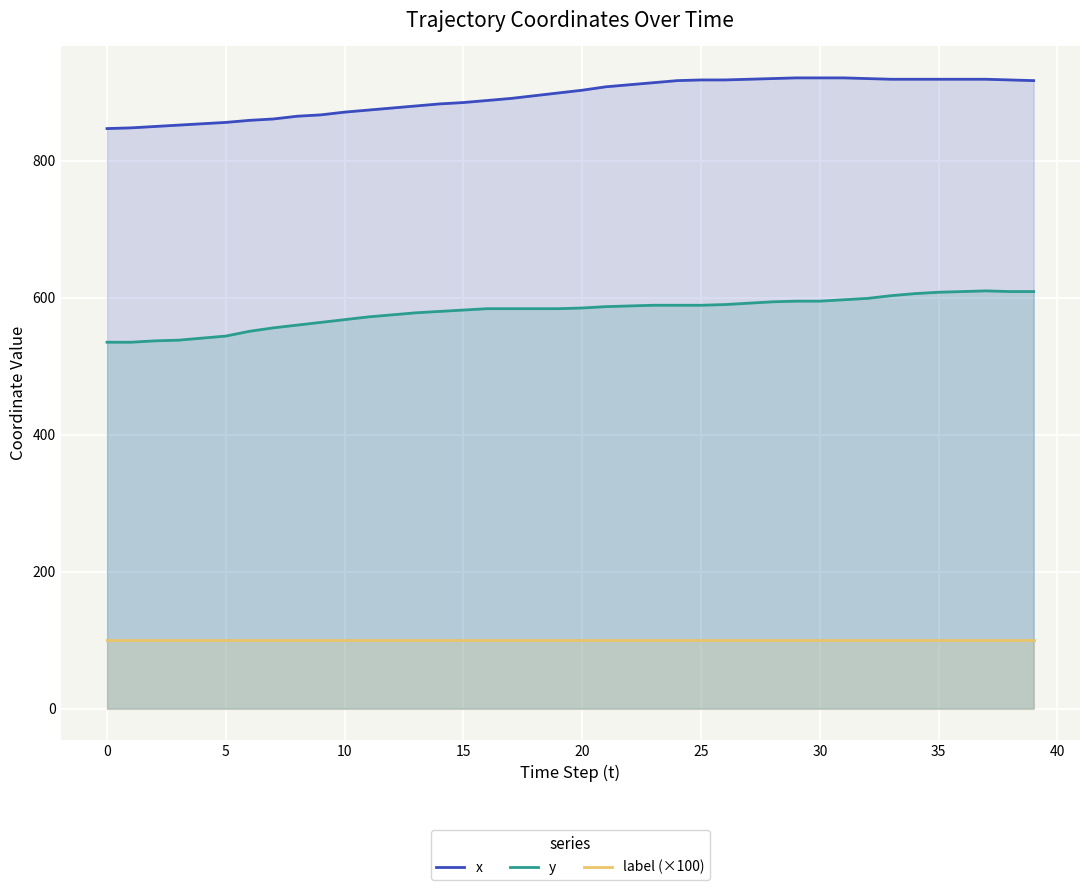

What is the value of the label (×100) point at the 38th from the left?

100